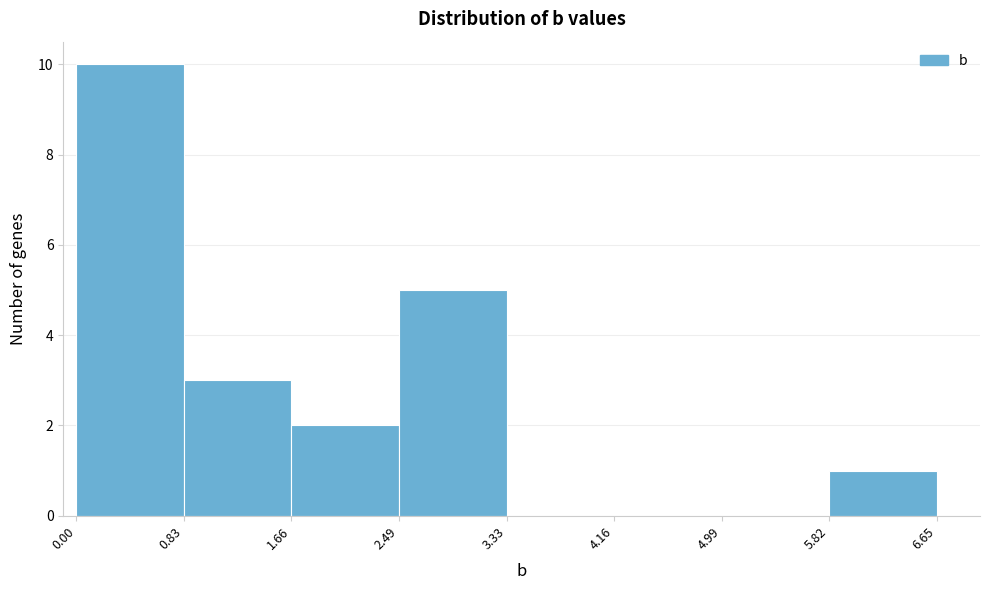

Over which range of the x-axis is the bar tallest?

0.00 to 0.83